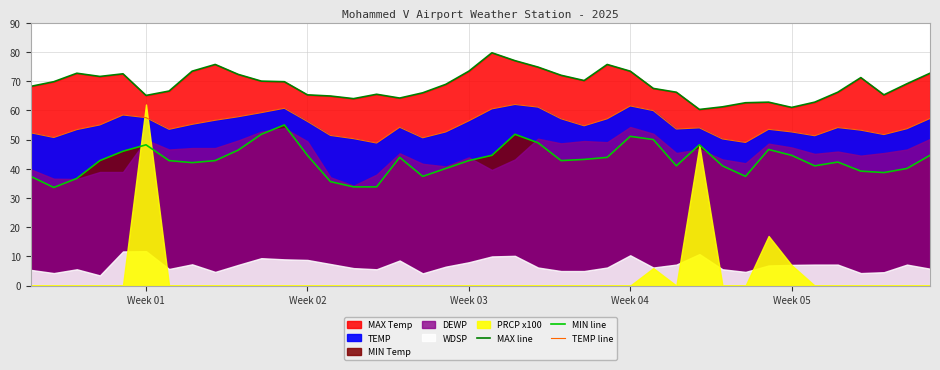

Reading right to left, what are all the values shown in this chart?

MAX line: 72.7	69.1	65.3	71.2	66.2	62.8	61.0	62.8	62.6	61.2	60.3	66.2	67.5	73.4	75.7	70.2	72.0	74.8	77.0	79.7	73.4	68.9	66.0	64.2	65.5	64.0	64.9	65.3	69.8	70.0	72.3	75.7	73.4	66.6	65.1	72.5	71.6	72.7	69.8	68.2
MIN line: 44.6	40.1	38.7	39.2	42.3	41.0	44.6	46.6	37.4	41.0	48.2	41.0	50.0	51.1	43.9	43.2	42.8	48.9	51.8	44.6	42.8	40.1	37.4	43.9	33.8	33.8	35.6	44.6	55.0	51.8	46.4	42.8	42.1	42.8	48.2	46.0	42.8	36.7	33.6	37.4
TEMP line: 57.2	53.7	51.7	53.2	54.1	51.3	52.6	53.5	49.0	50.2	54.0	53.6	59.9	61.5	57.1	54.7	57.1	61.1	62.0	60.5	56.4	52.6	50.6	54.2	48.8	50.3	51.4	56.2	60.7	59.2	57.8	56.6	55.2	53.5	57.5	58.4	55.0	53.4	50.7	52.3